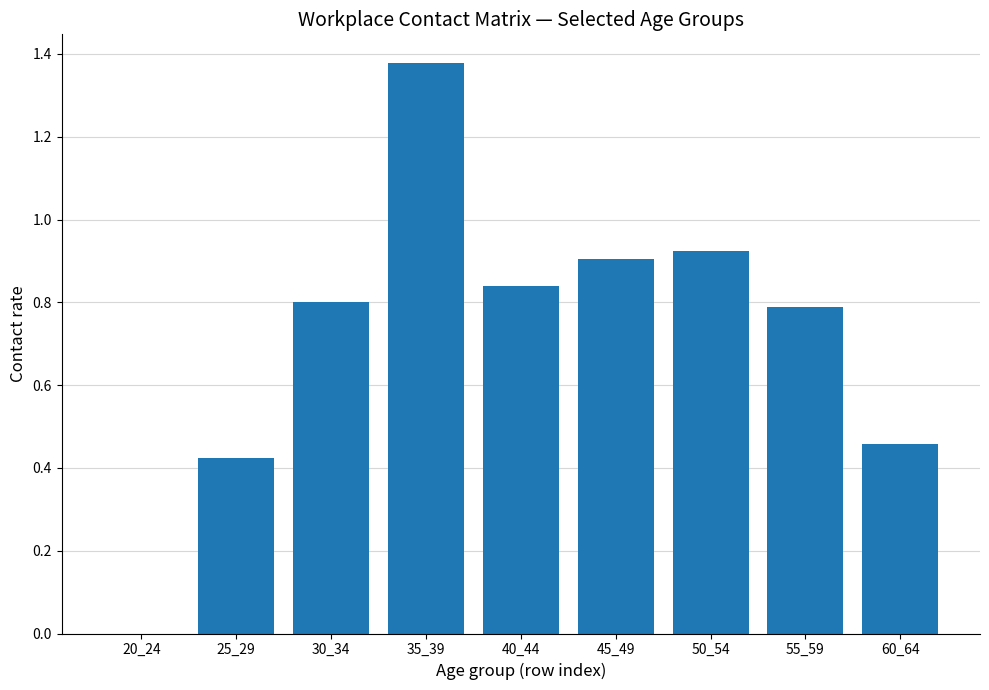

How many data points are above 0?

8